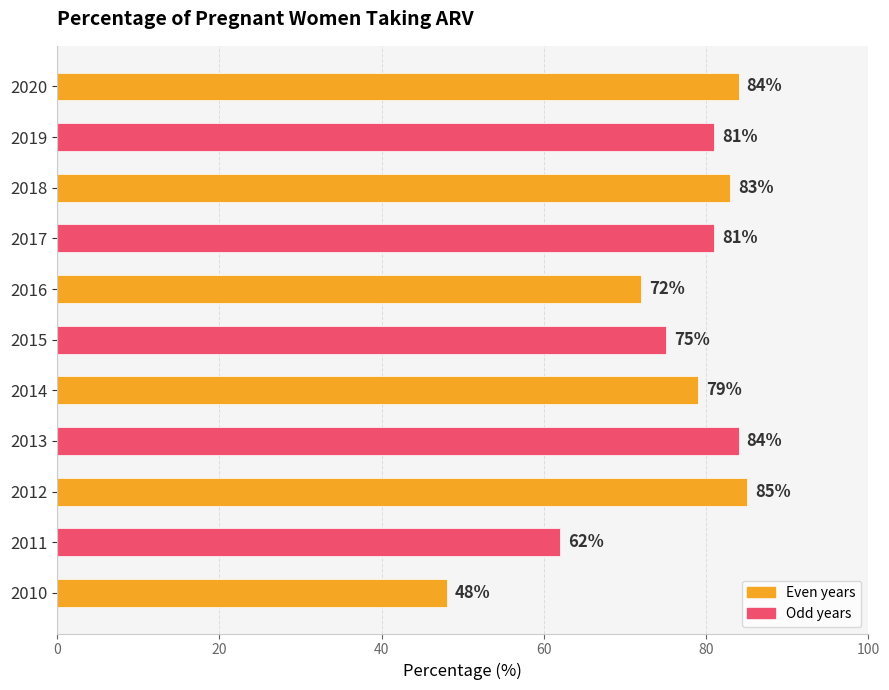

Is it true that the value at 2011 is 24?

False